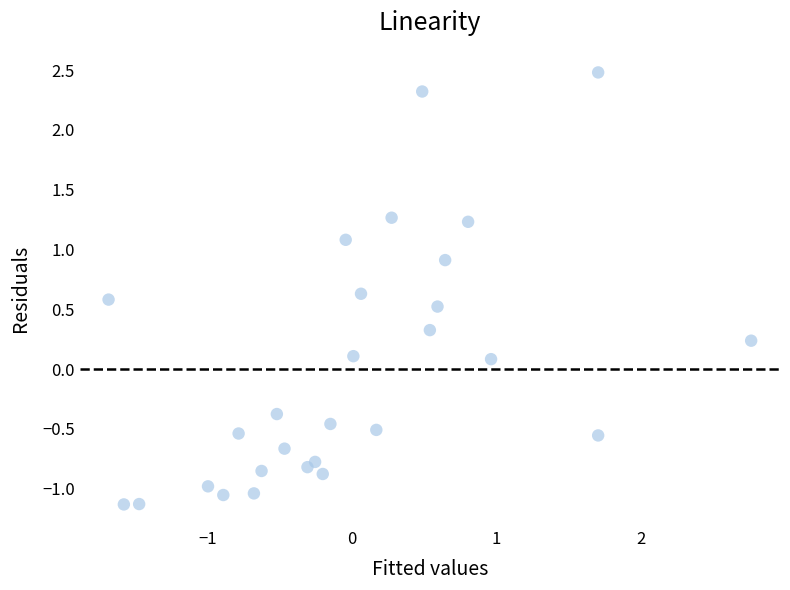

What is the range of X values (max minus min)?

4.5